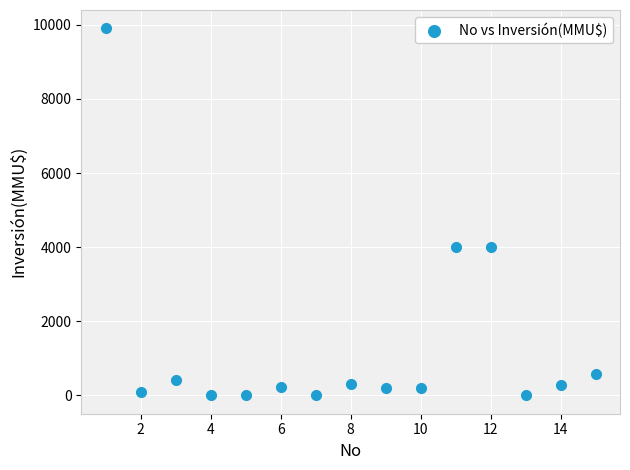

What is the range of X values (max minus min)?

14